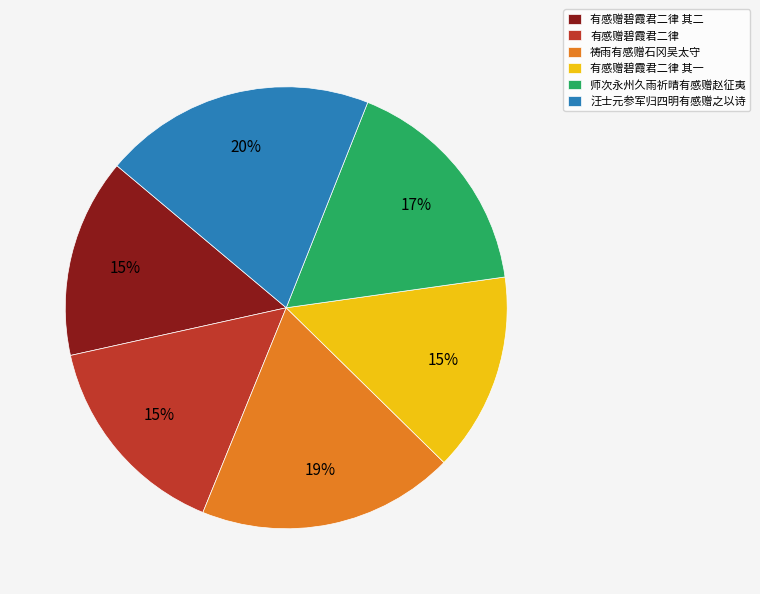

To the nearest percent, what portion does 祷雨有感赠石冈吴太守 represent?

19%